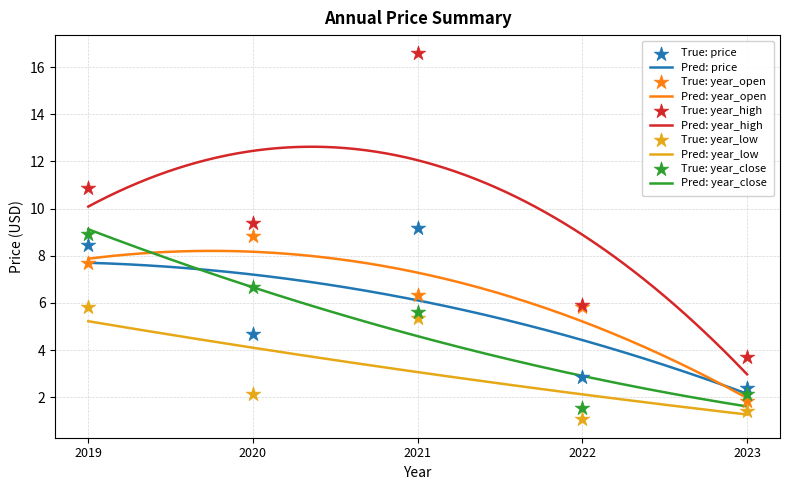

Which series has the largest total across all categories?

year_high